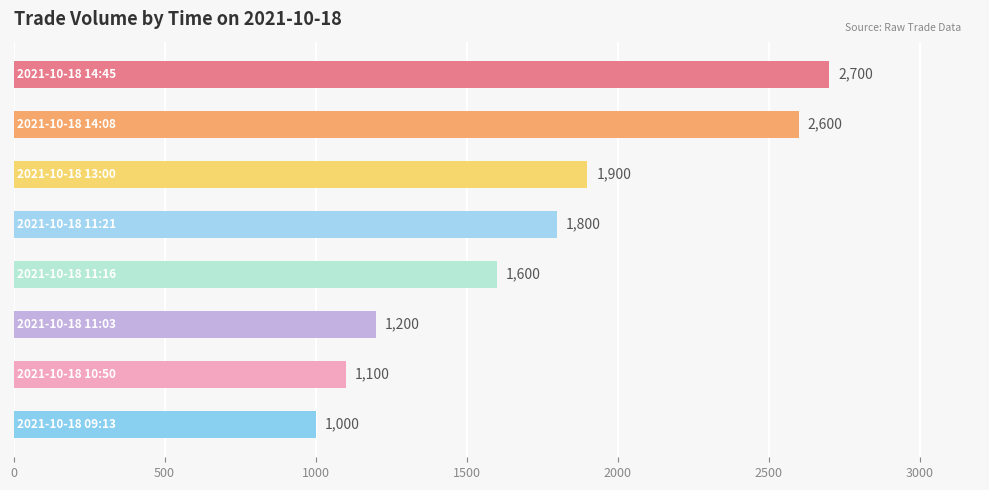

What is the sum of all values?

13900